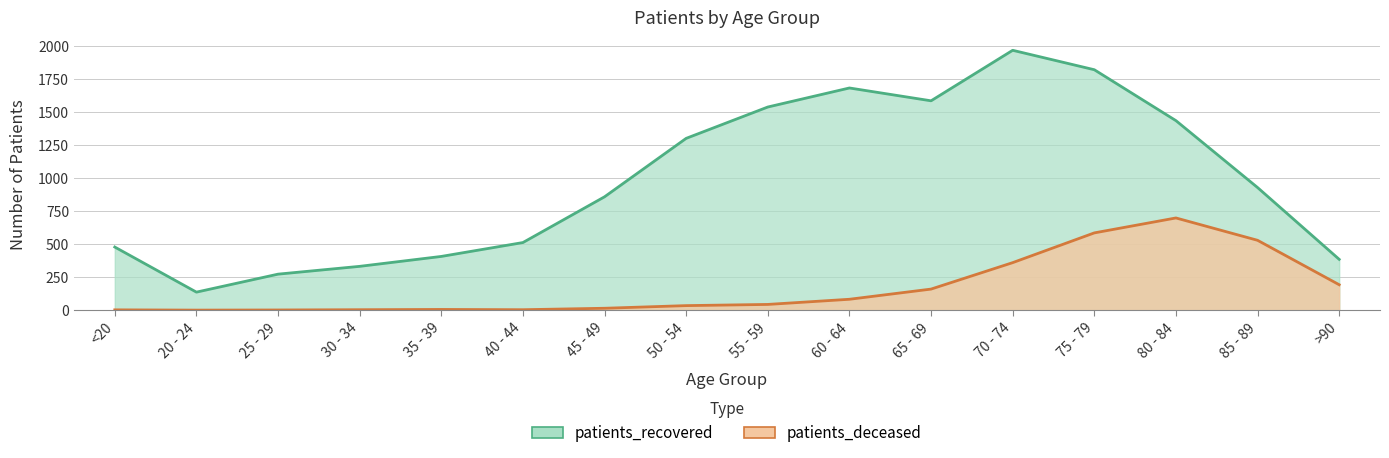

What is the difference between the patients_recovered values at 30 - 34 and 85 - 89?

596